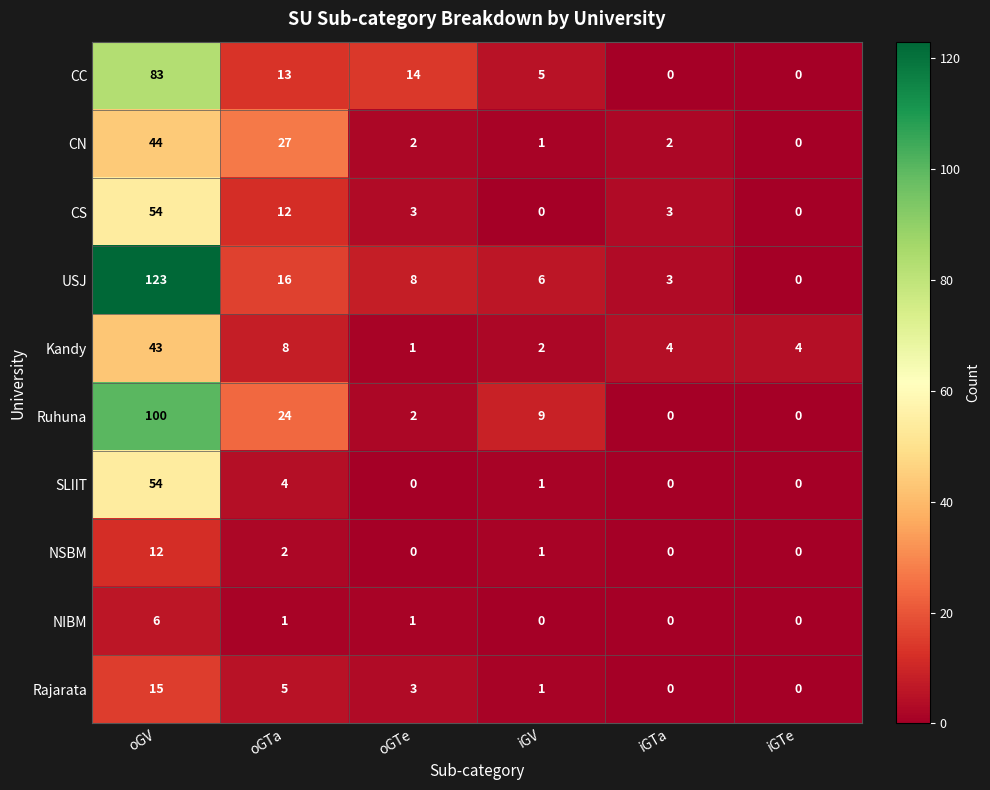

At which label does Kandy reach its minimum?

oGTe